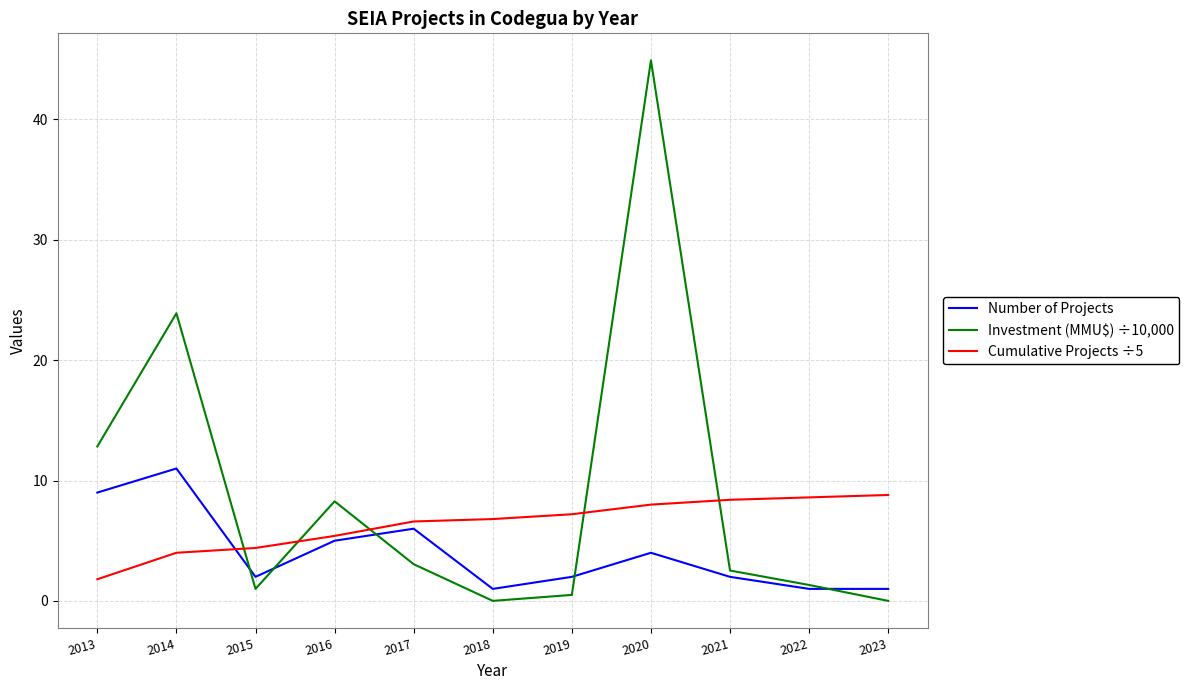

At which label does Number of Projects first exceed 2?

2013